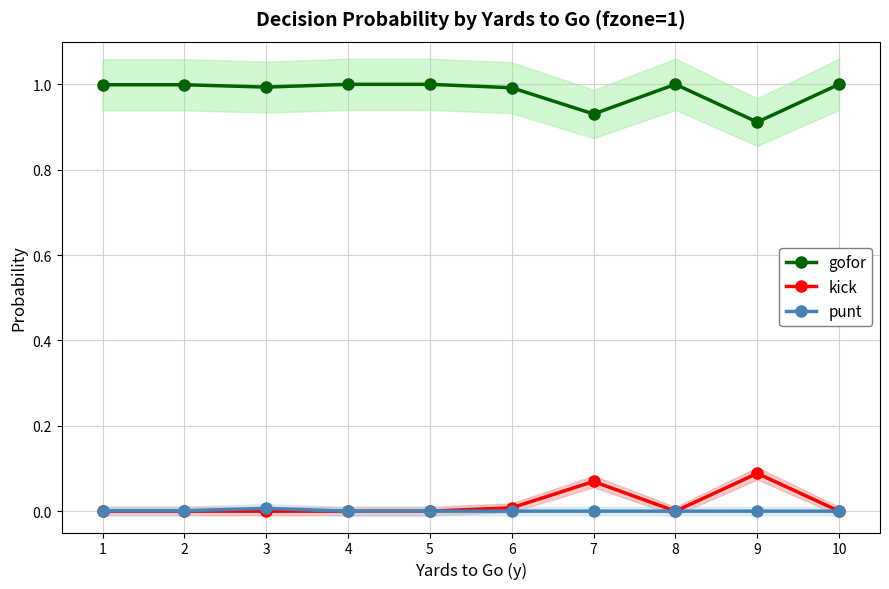

What is the difference between the maximum and minimum values in the kick series?

0.1